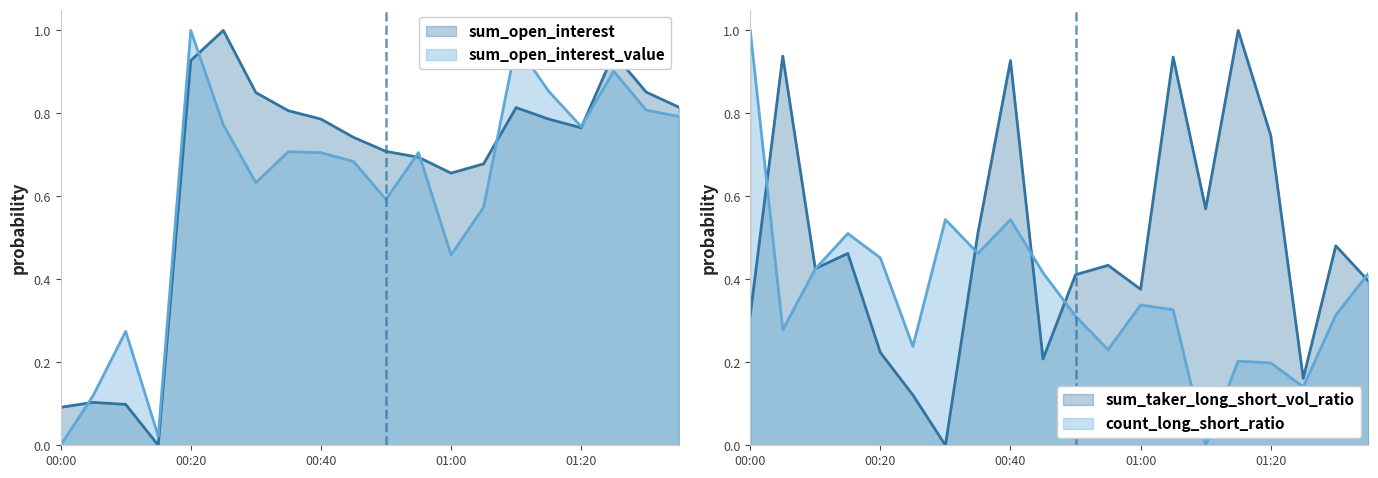

Which series ends up on top after the final intersection of sum_open_interest_value and sum_open_interest?

sum_open_interest